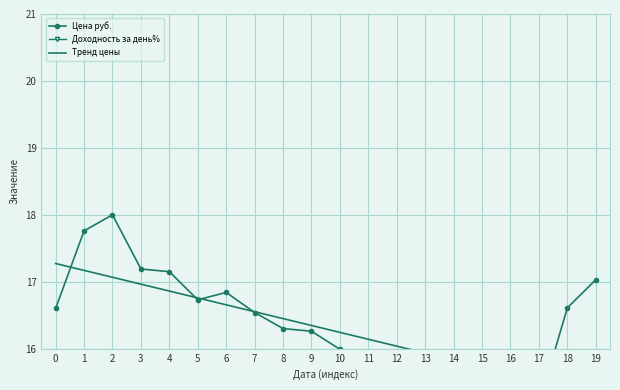

Which series has the largest range (max minus min)?

Доходность за день%